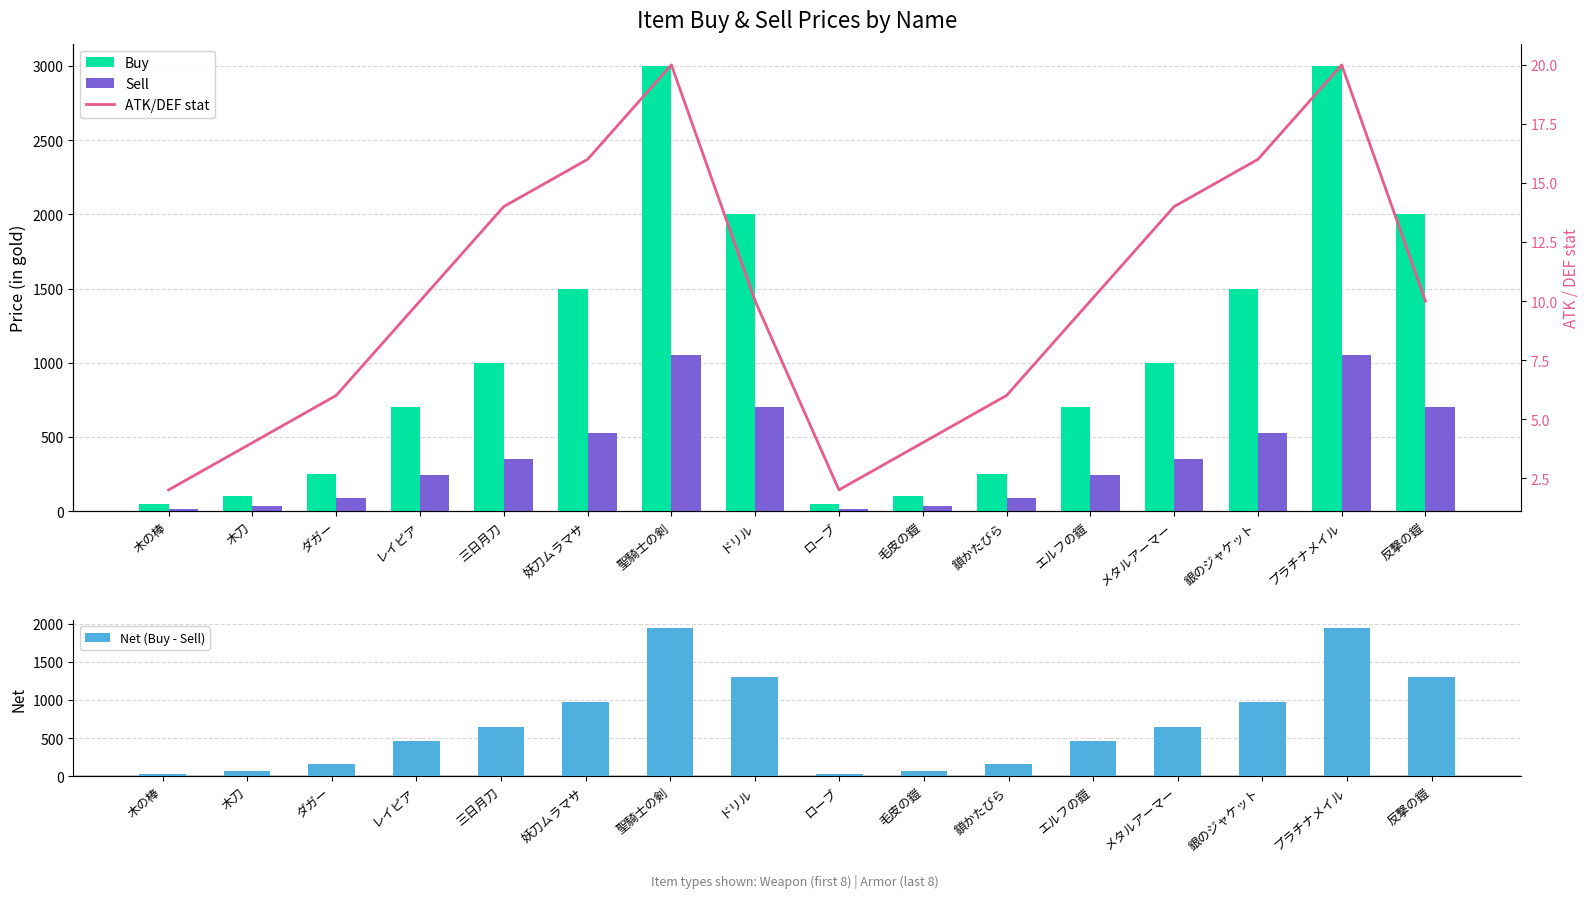

Which series changed the most between 三日月刀 and 鎖かたびら?

Buy